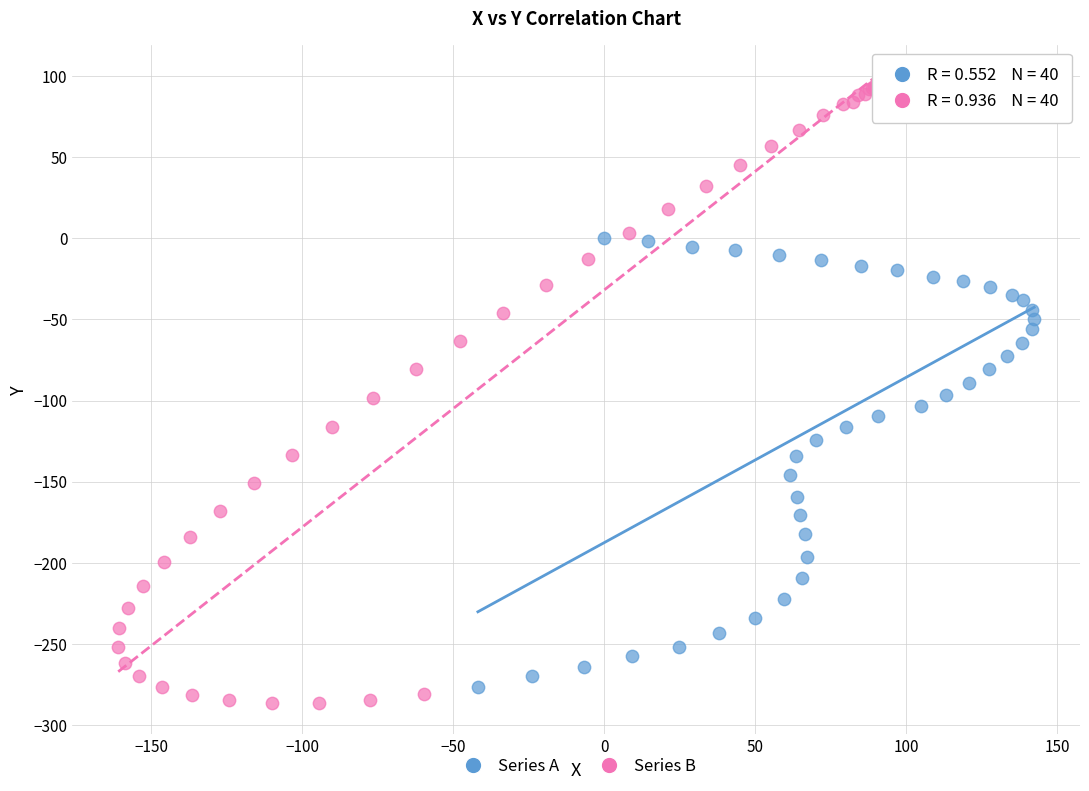

Which series contains the highest Y value?

Series B